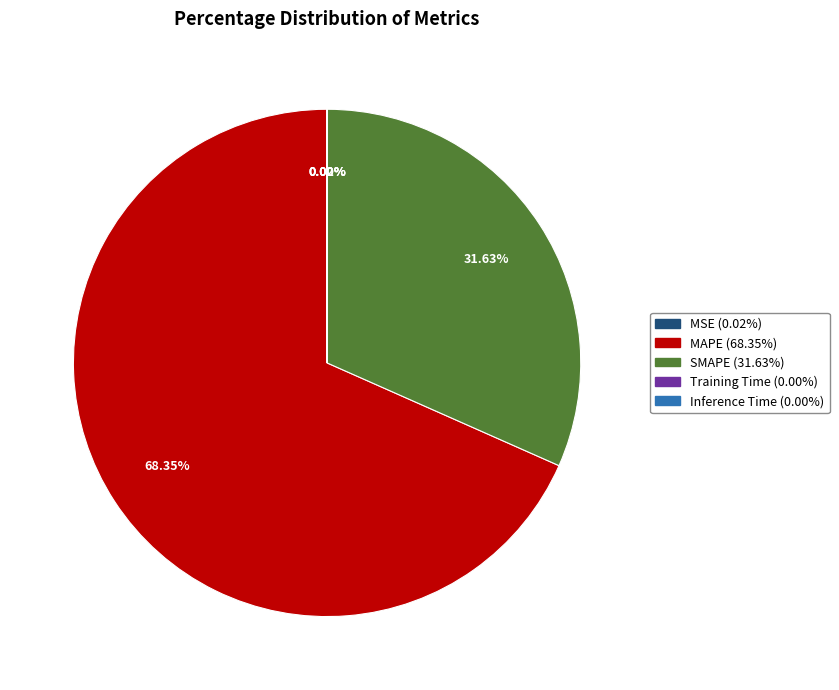

What is the majority slice?

MAPE